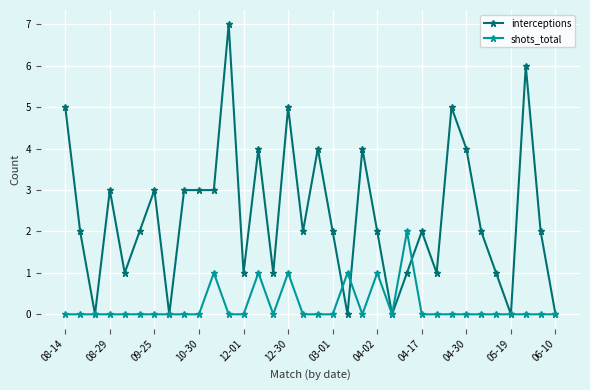

What is the value of the interceptions point at the 13th from the left?

1